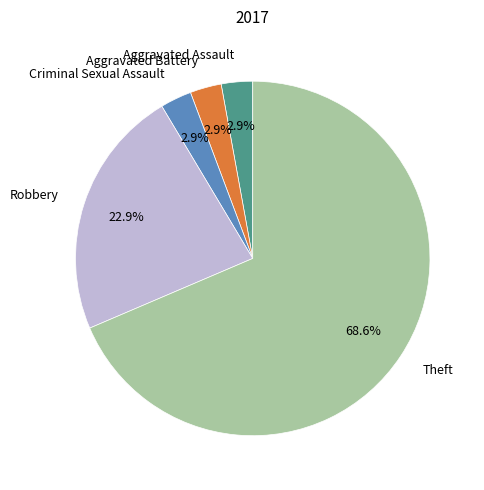

Is there any slice that represents more than half of the pie?

Yes